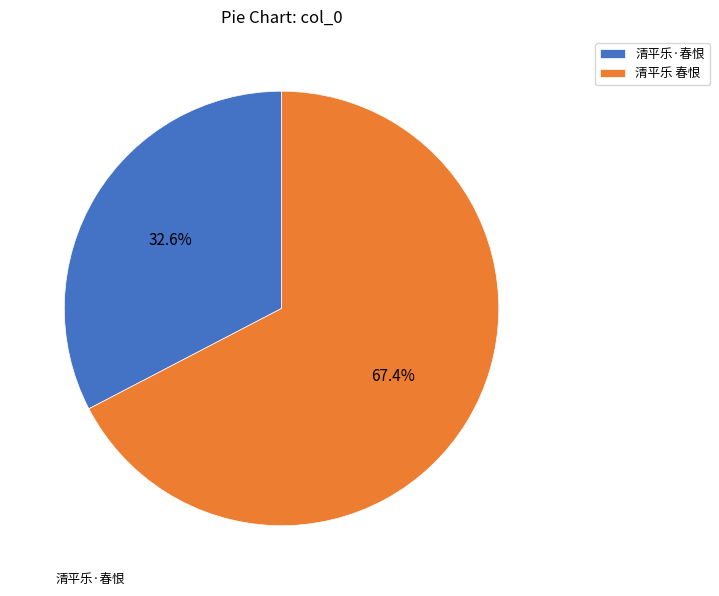

Between 清平乐·春恨 and 清平乐 春恨, which is larger?

清平乐 春恨